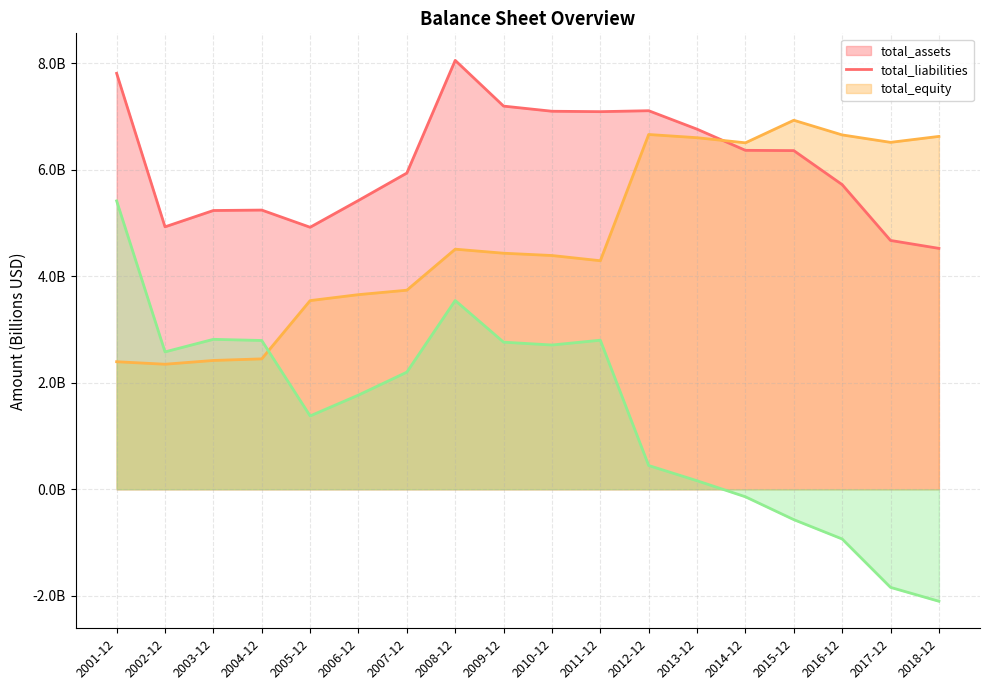

At how many categories does at least one series exceed 5?

16